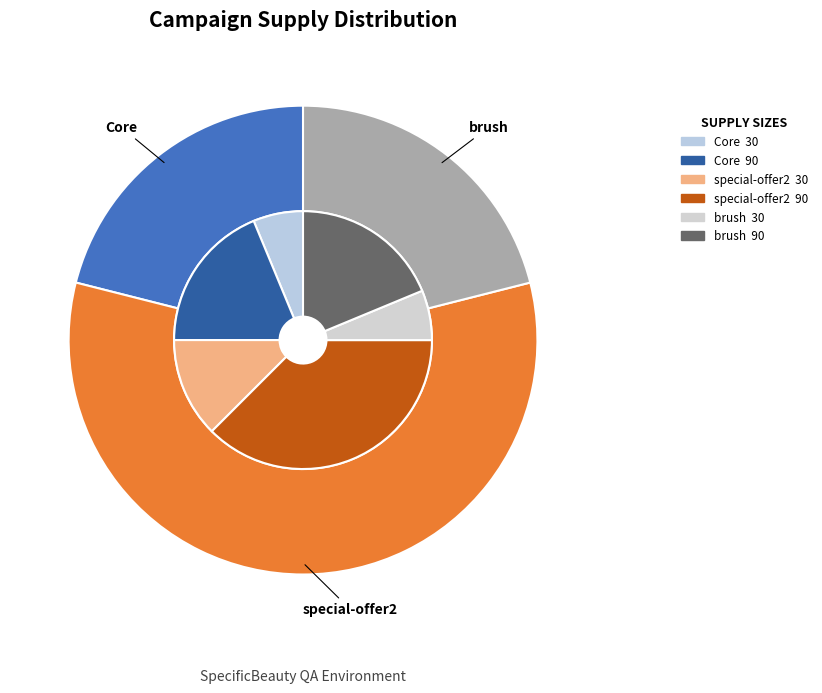

Is special-offer2 the majority of the pie?

No